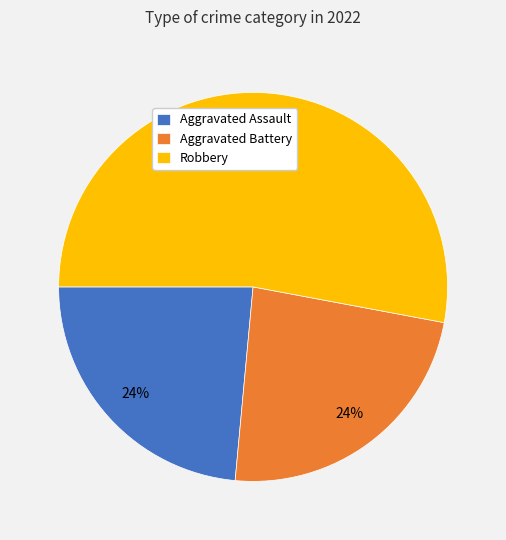

To the nearest percent, what is the difference between the Aggravated Assault and Robbery slice percentages?

29%